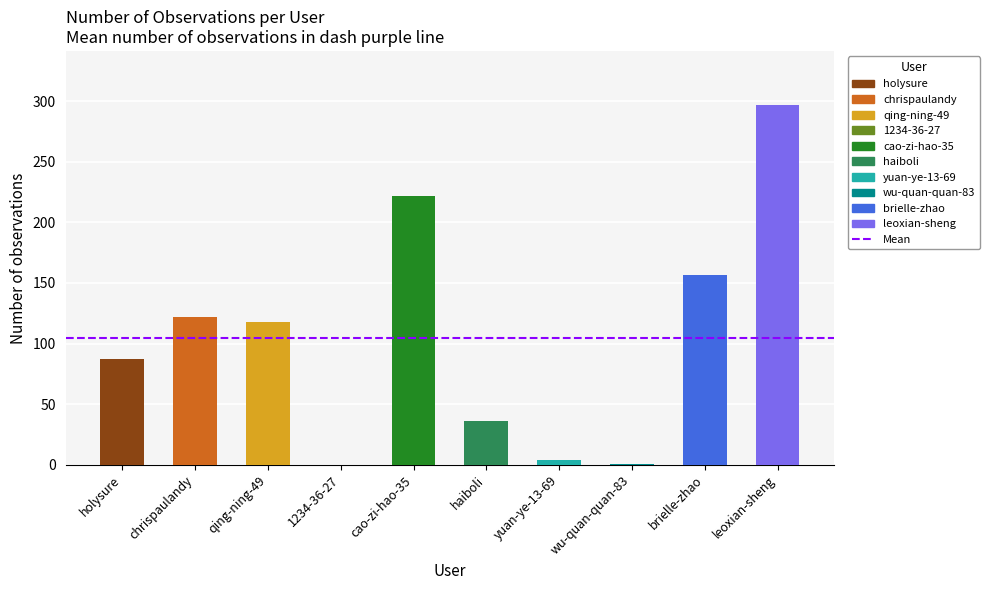

How many series are shown in this chart?

1